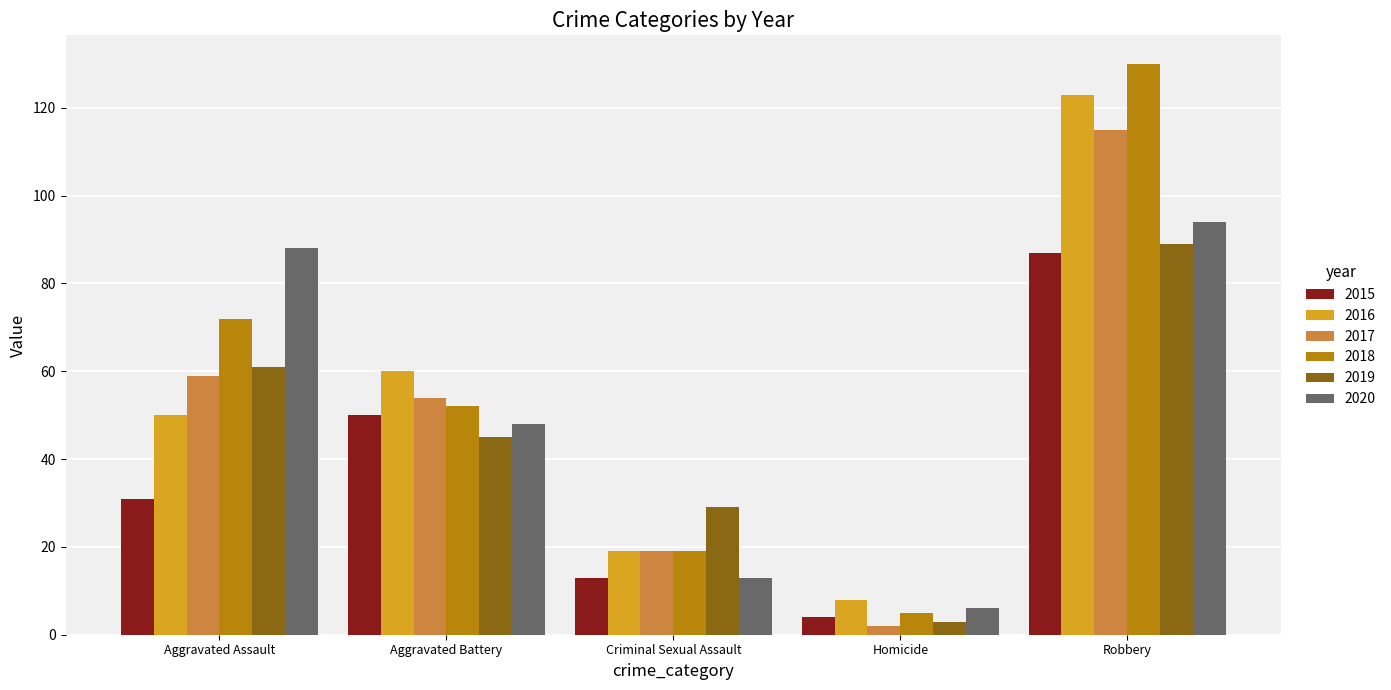

Count the number of categories in the chart.

5